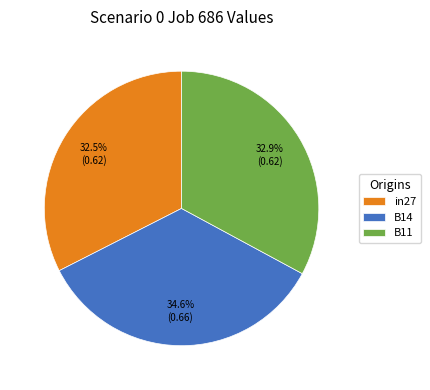

To the nearest percent, what is the difference between the largest and smallest slice percentages?

2%